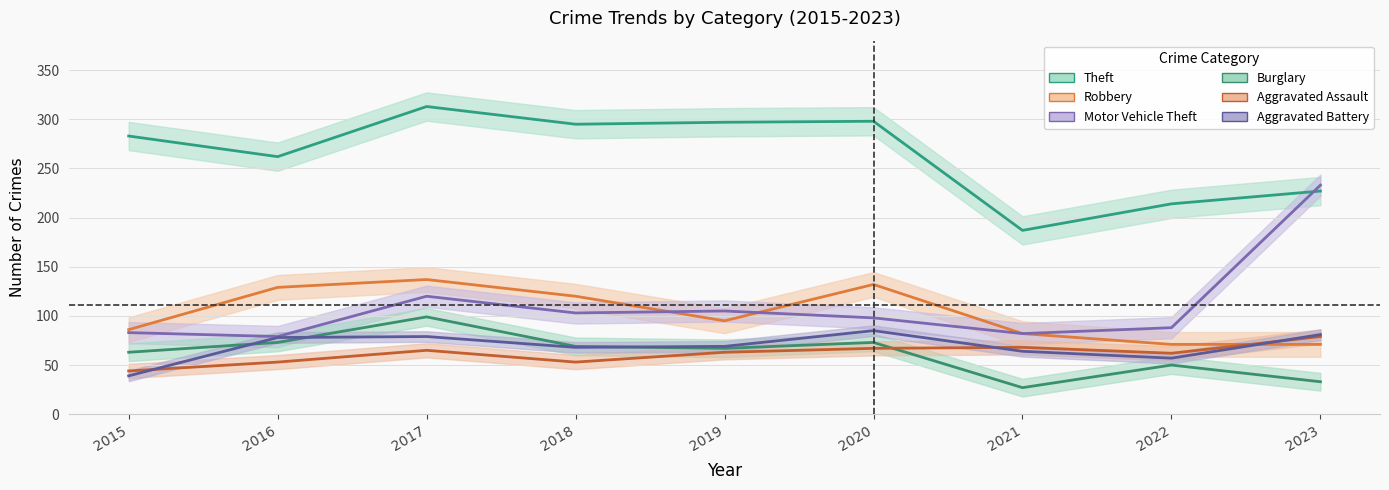

At how many categories does at least one series exceed 242?

6